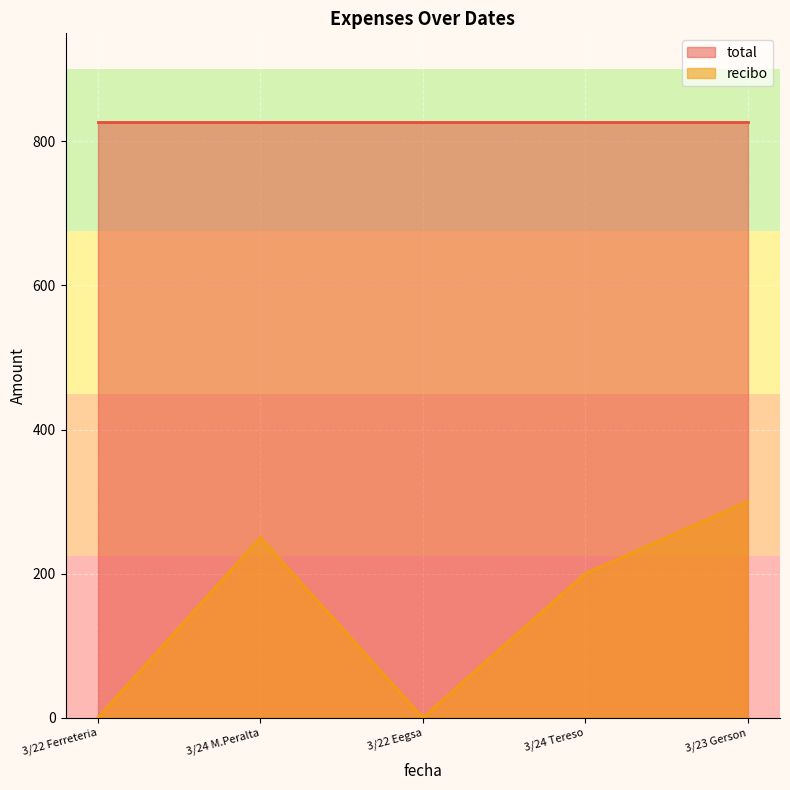

True or false: recibo has a value of -140.3 at 3/22 Ferreteria.

False